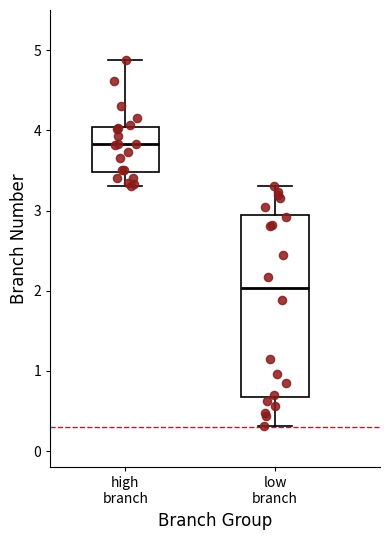

Comparing the boxes themselves (not the whiskers), which one is the tallest?

low branch